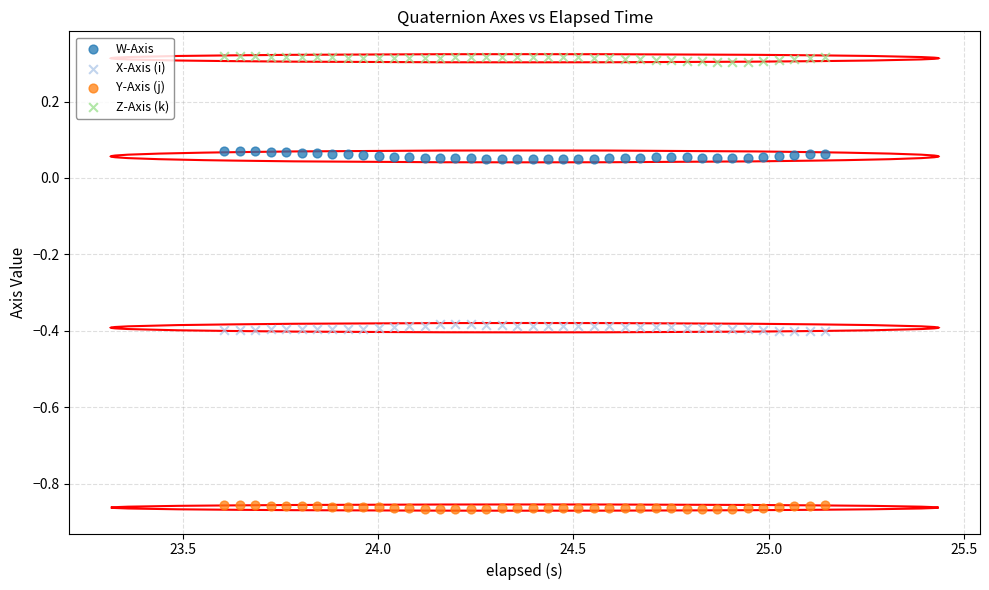

Across all data points, what is the range of X values (max minus min)?

1.5